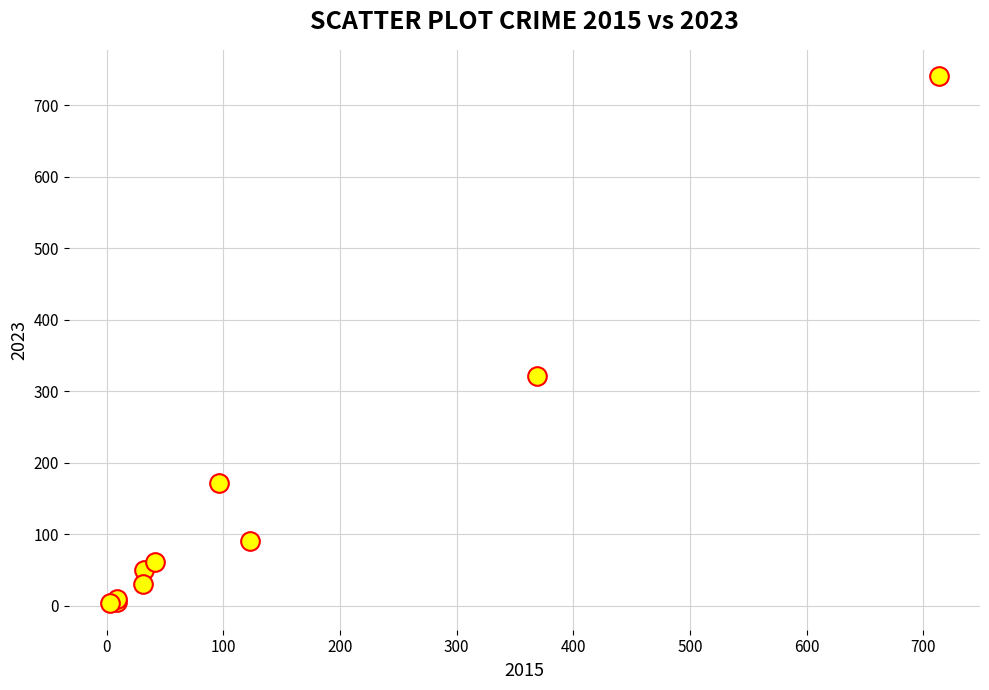

What Y value in the scatter plot is closest to 372?

321